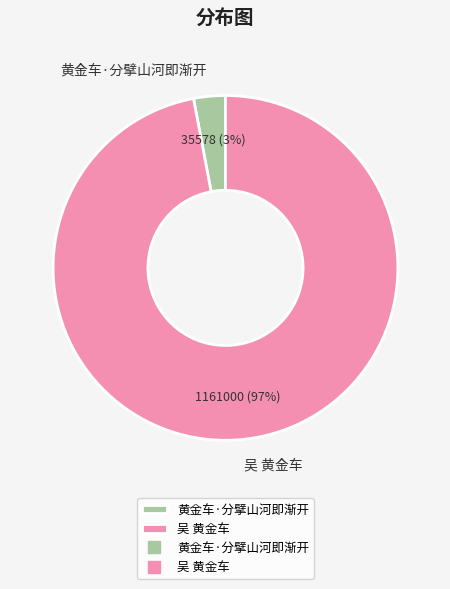

To the nearest percent, what is the combined percentage of 黄金车·分擘山河即渐开 and 吴 黄金车?

100%